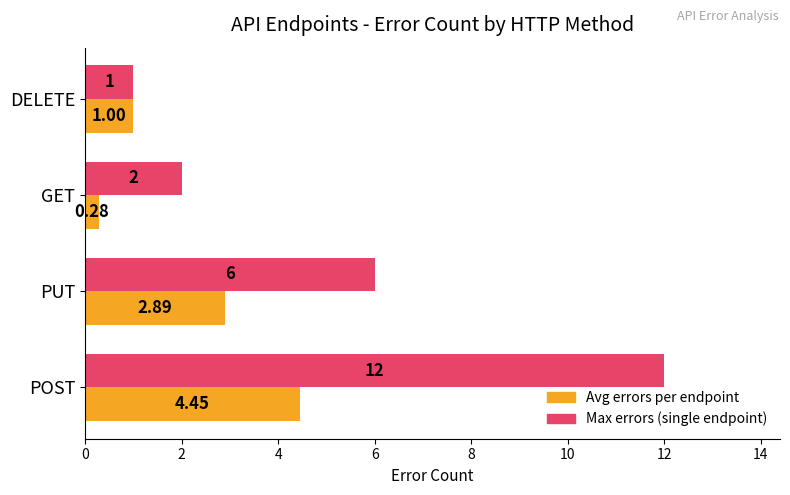

At which category does the chart reach its peak across all series?

POST